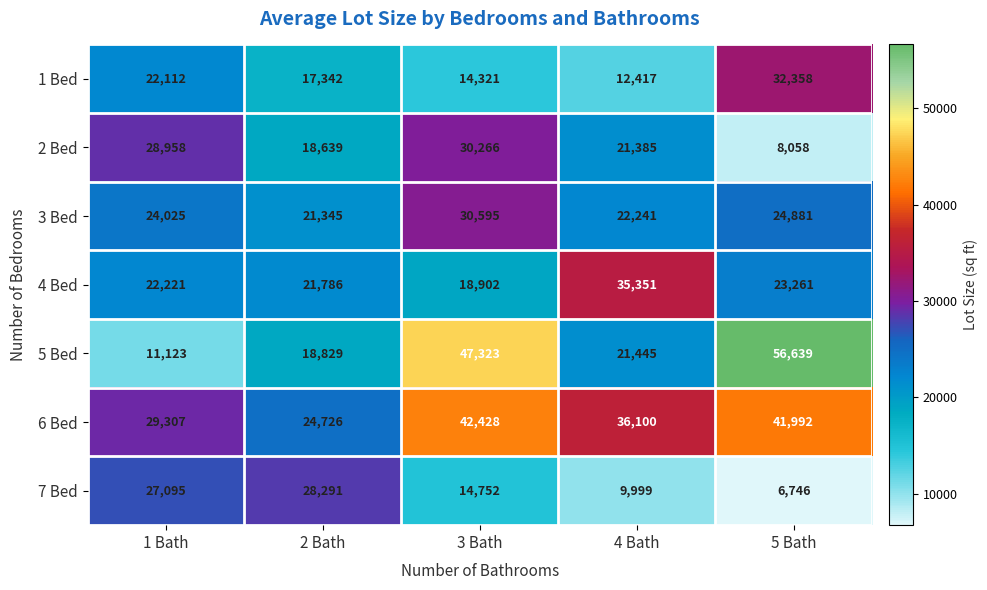

What is the difference between the 6 Bed values at 1 Bath and 5 Bath?

12685